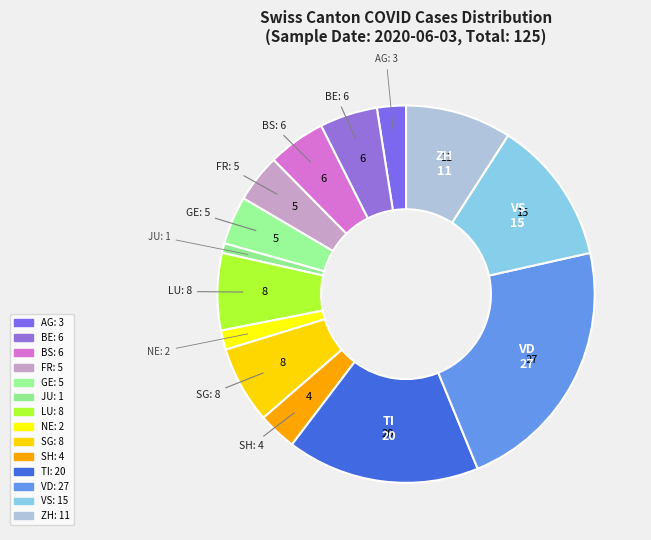

Does TI account for over 50% of the chart?

No